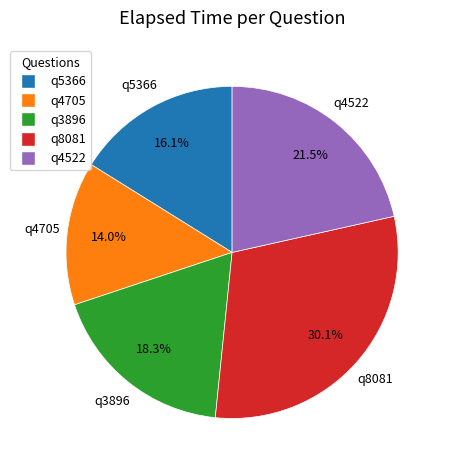

Which category has the smallest portion of the pie?

q4705